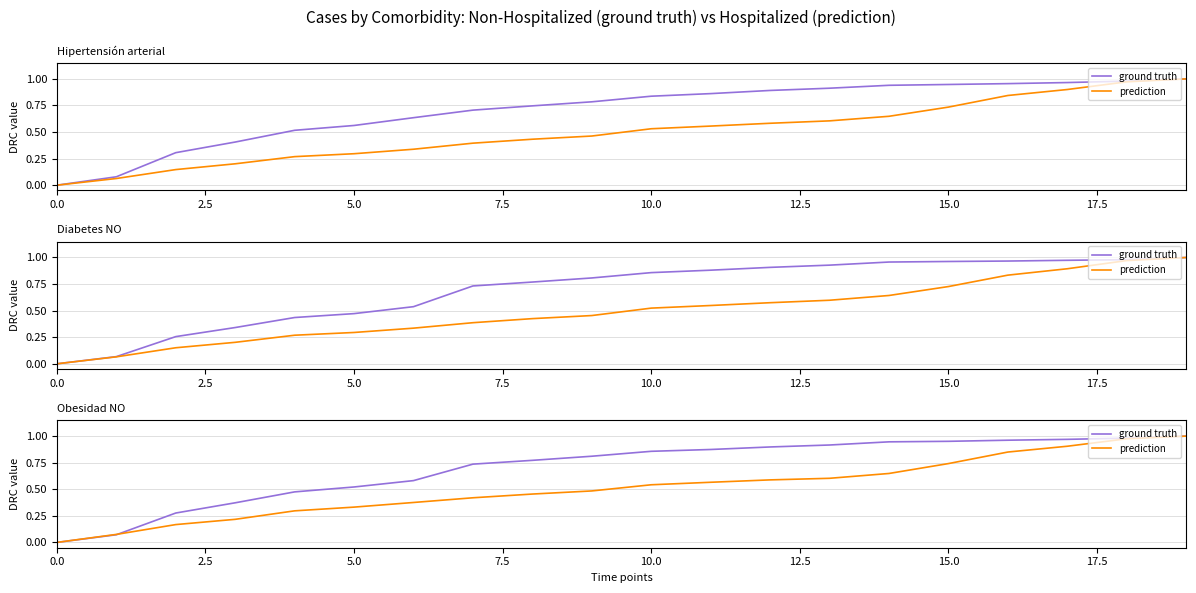

What position from the left is 18?

19